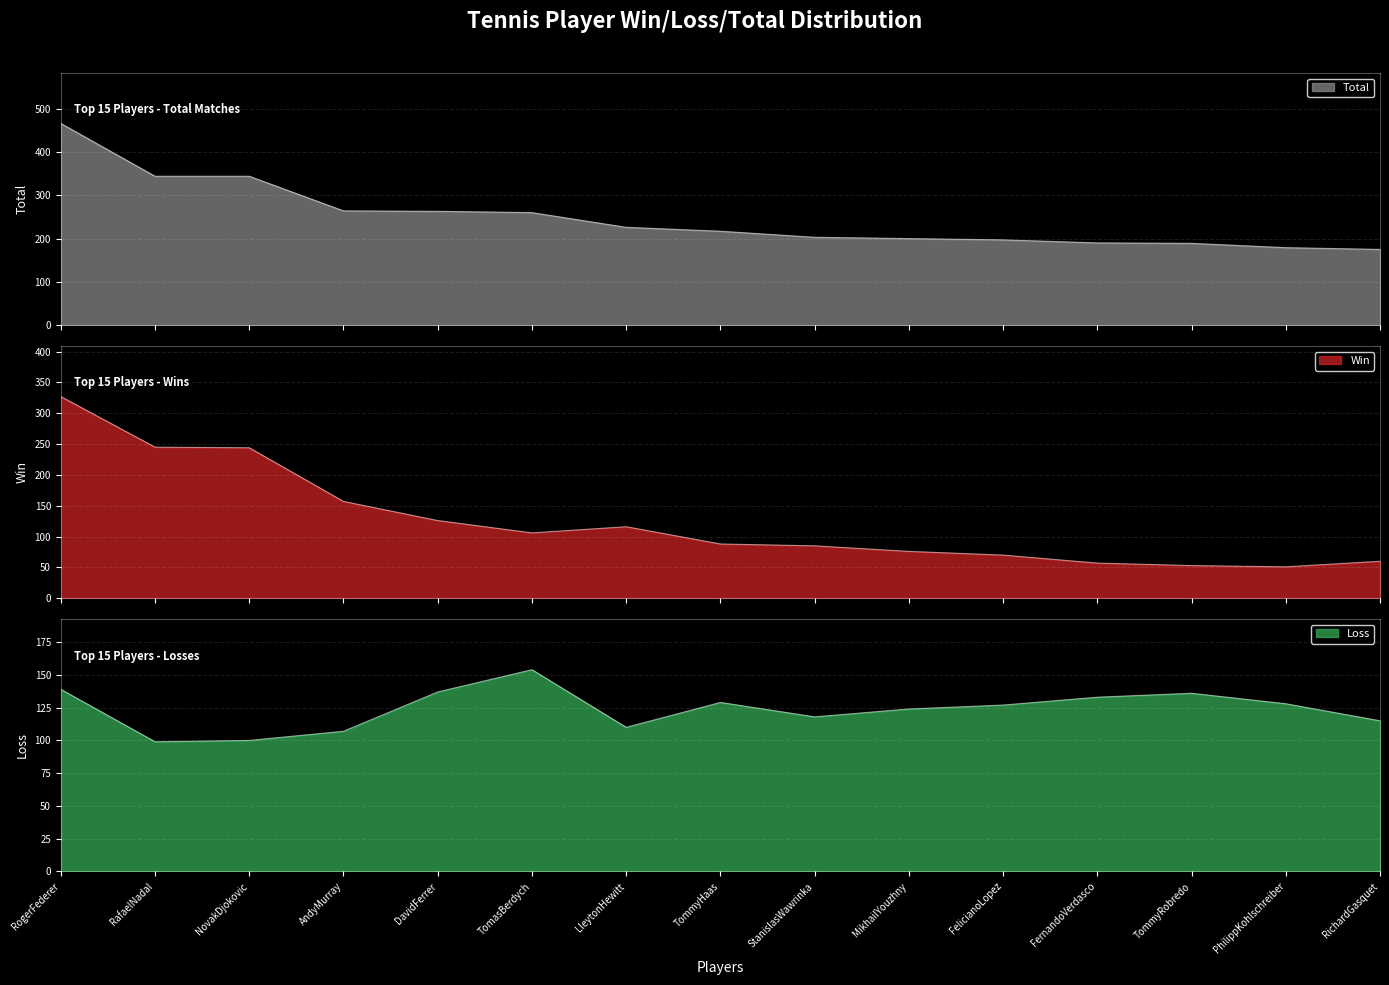

What is the sum of the Total values at DavidFerrer and RogerFederer?

729